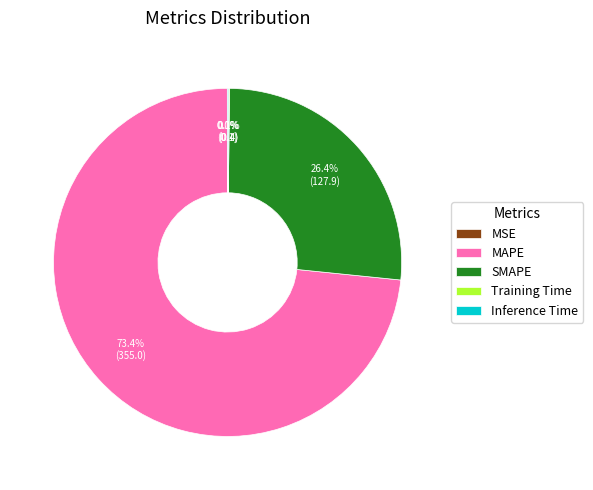

To the nearest percent, what is the difference between the MAPE and SMAPE slice percentages?

47%